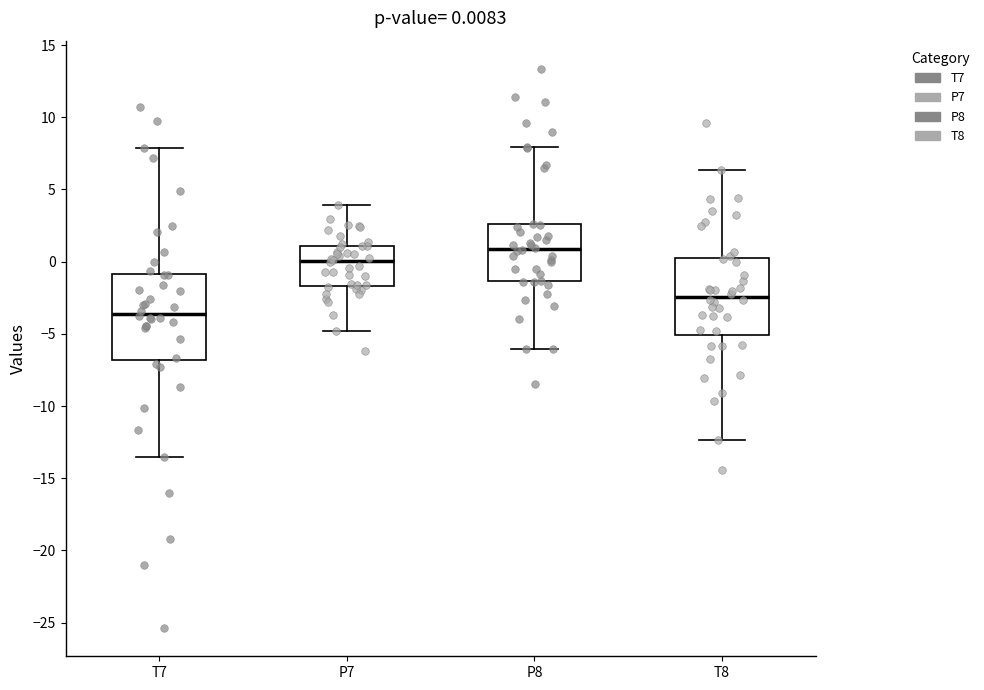

Which box has the highest median line?

P8